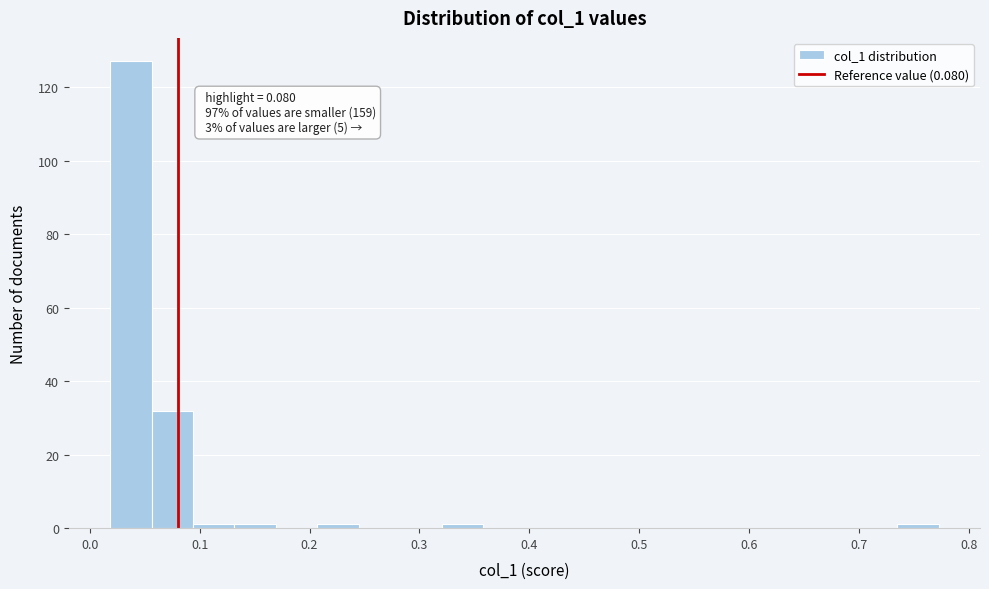

Around what value on the x-axis is the tallest bar? Give the approximate position of its centre, as read against the axis.

0.04